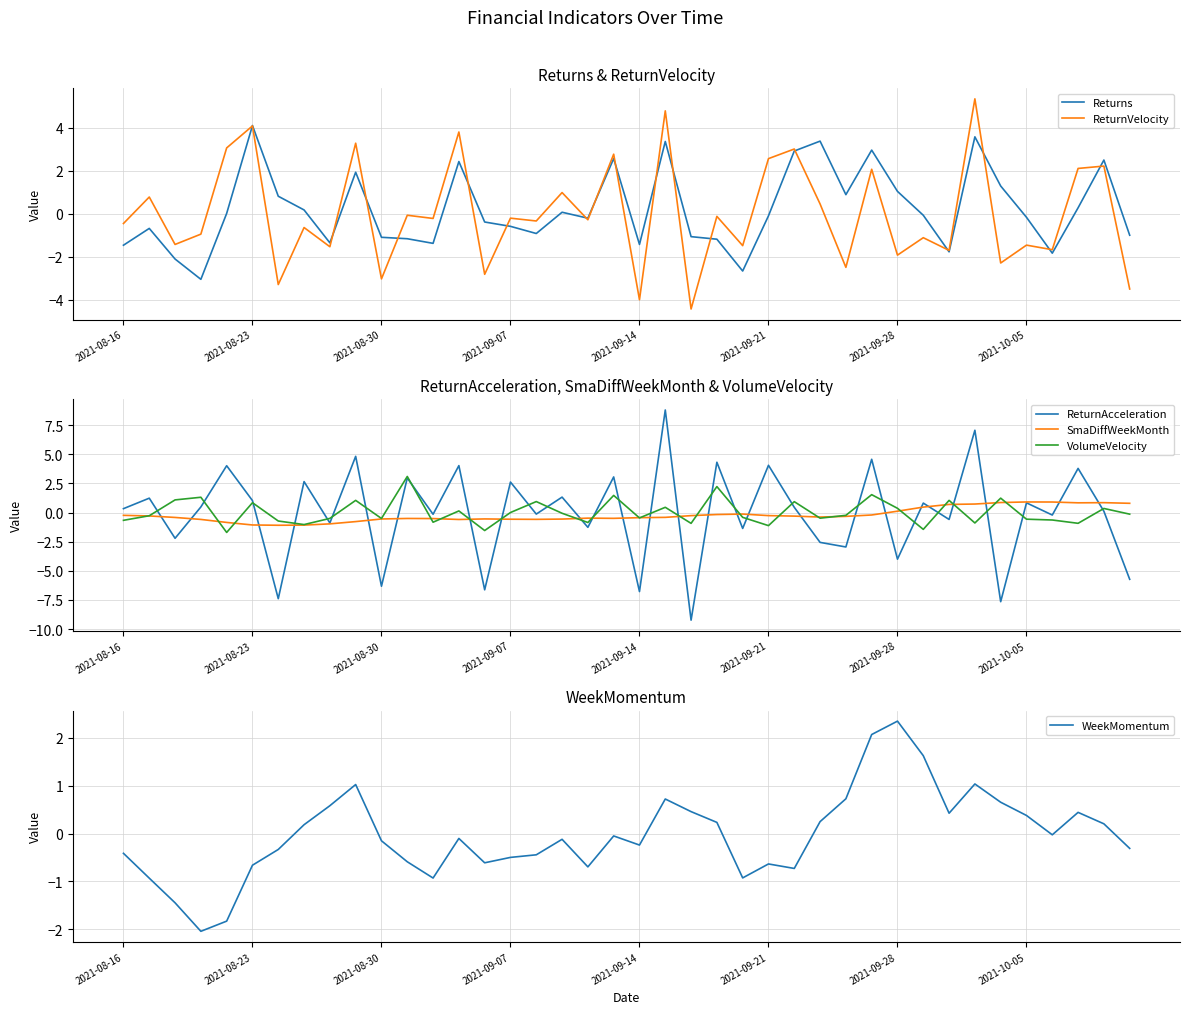

Read the ReturnAcceleration value at 2021-09-07.

2.6